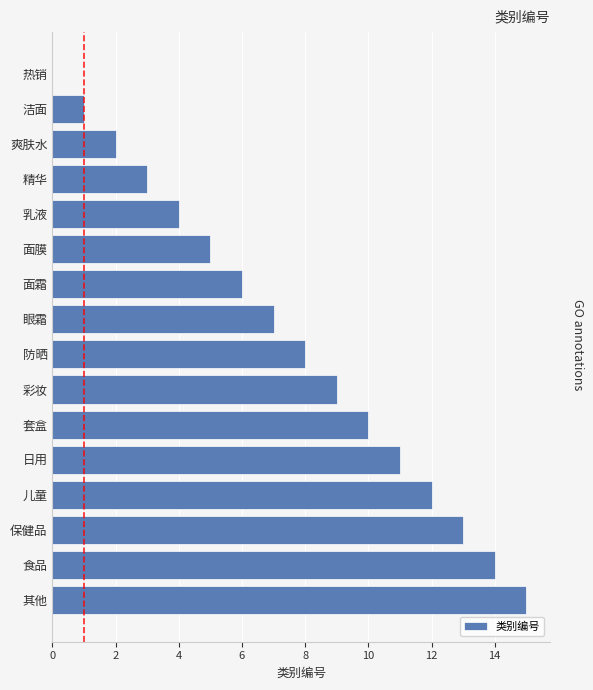

What is the sum of all values?

120